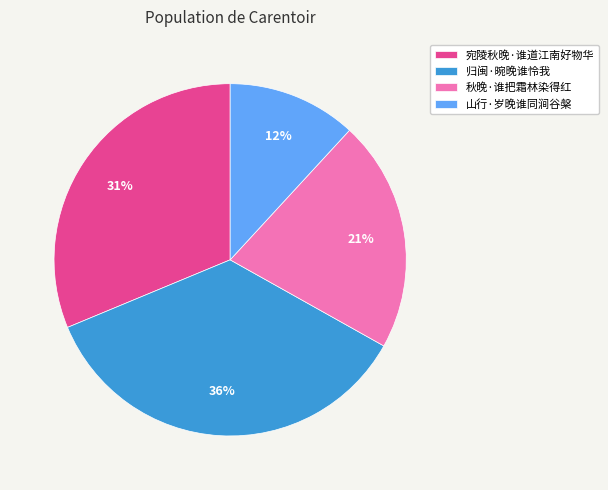

Count the number of slices in the pie.

4